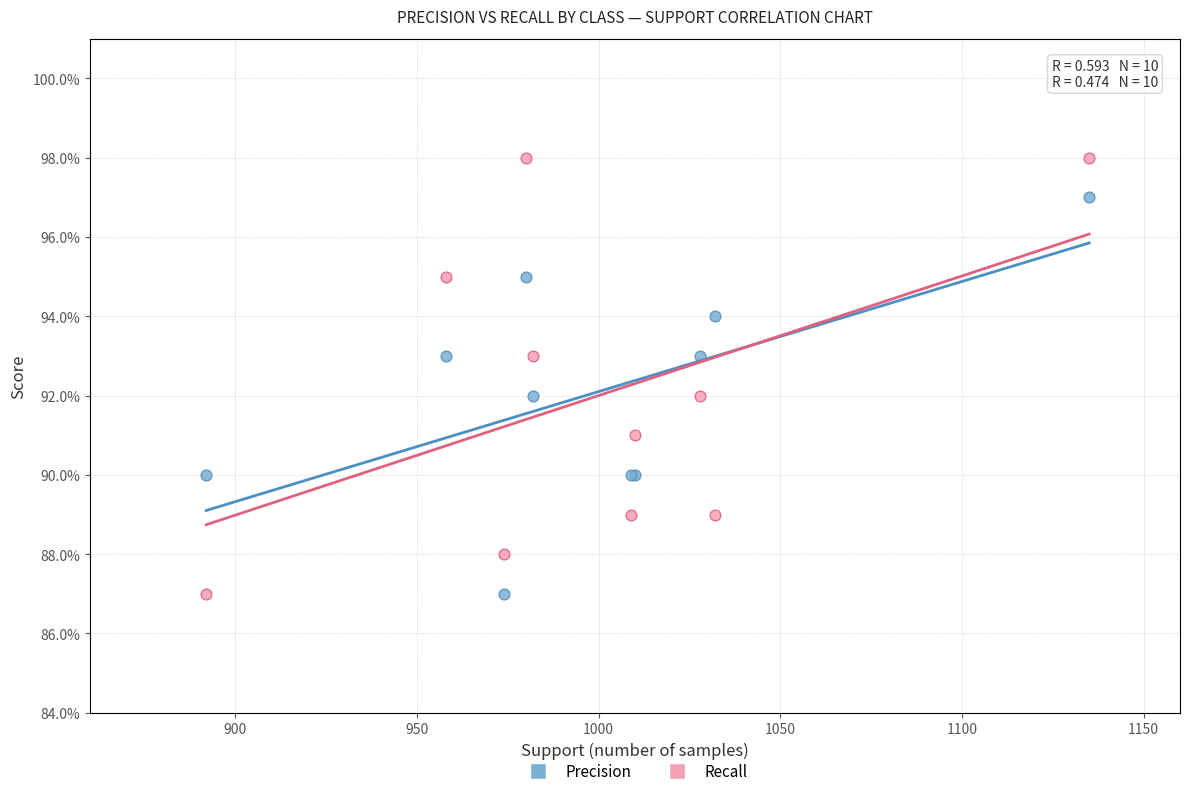

Which series has the largest Y range (max minus min)?

Recall